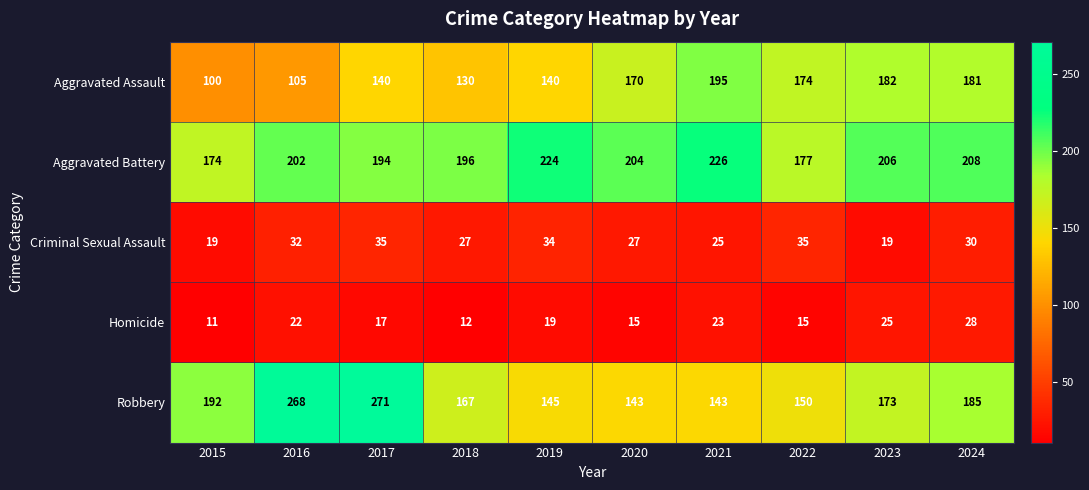

Which series has the largest total across all categories?

Aggravated Battery